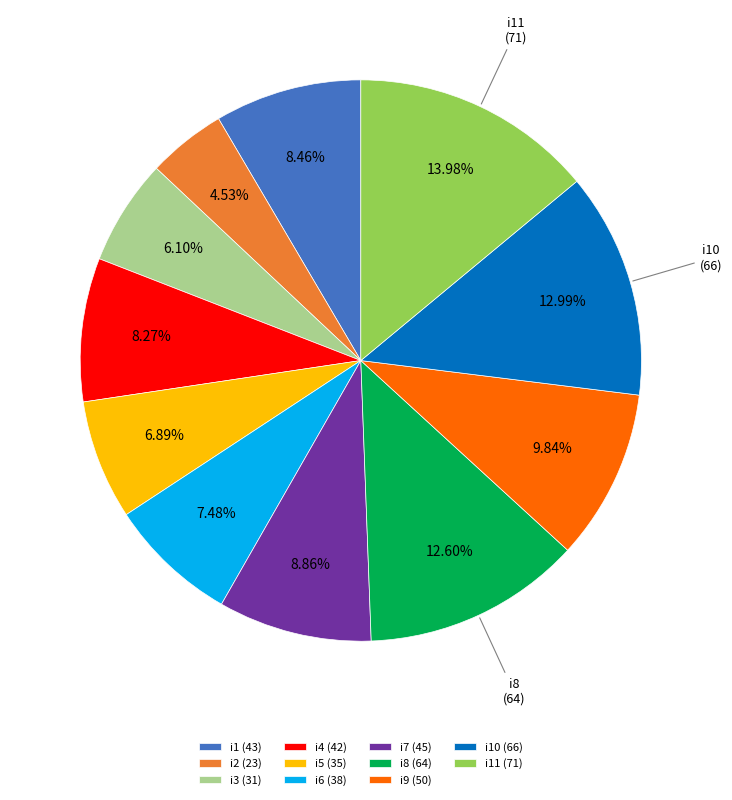

Is there any slice that represents more than half of the pie?

No